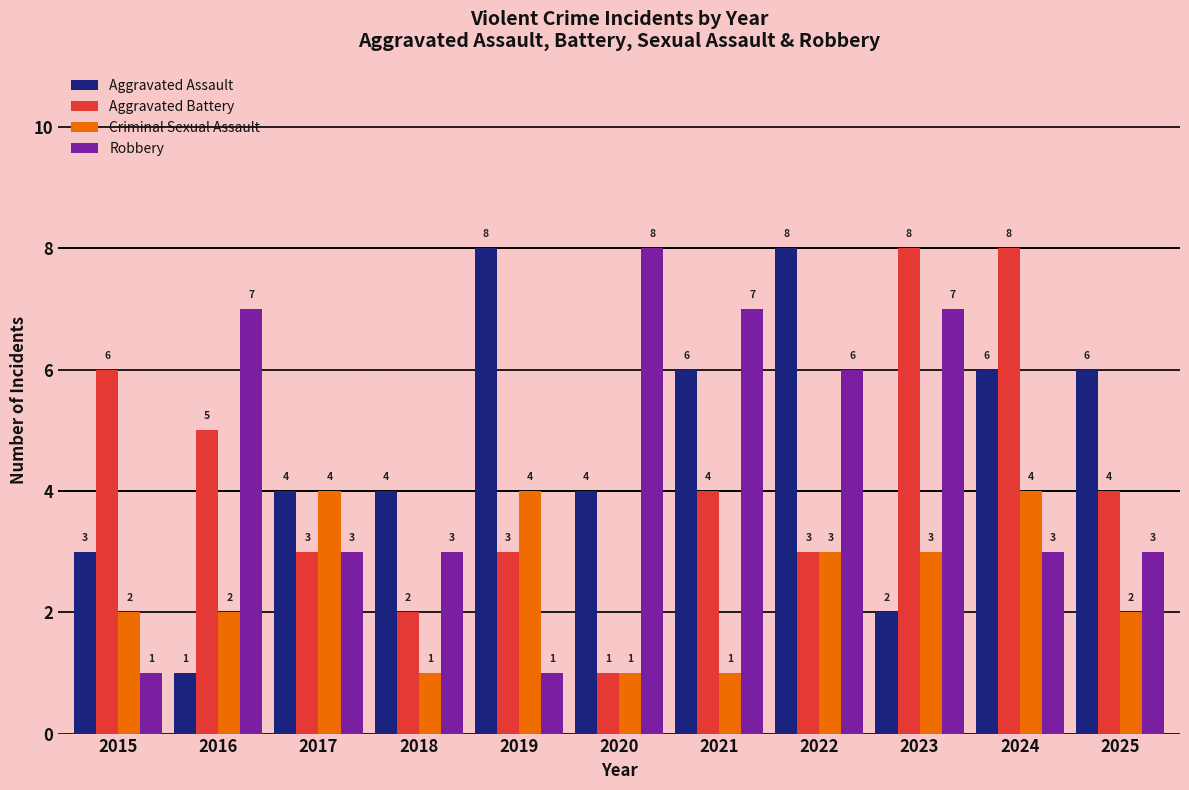

What is the difference between the highest and lowest values at 2019?

7